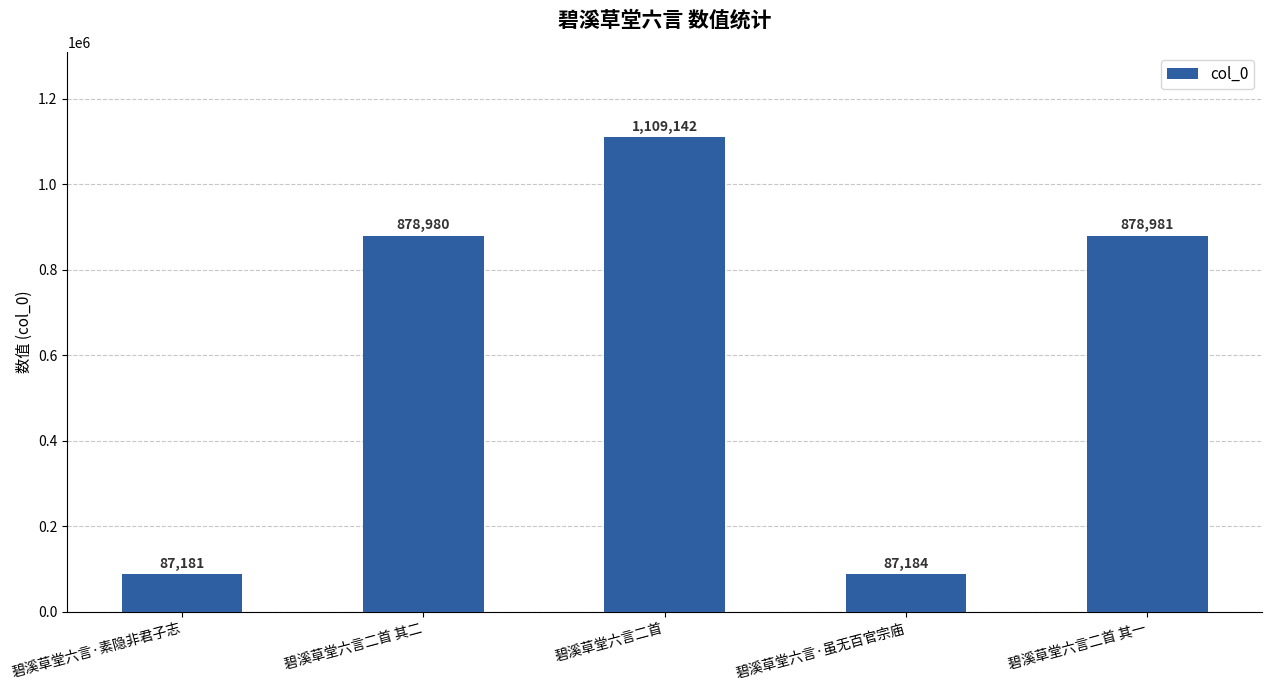

What position from the right is 碧溪草堂六言二首 其一?

1